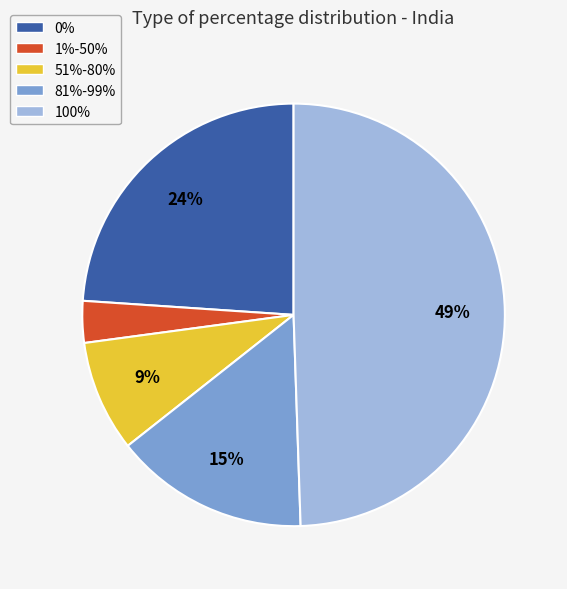

To the nearest percent, what is the difference between the 100% and 1%-50% slice percentages?

46%